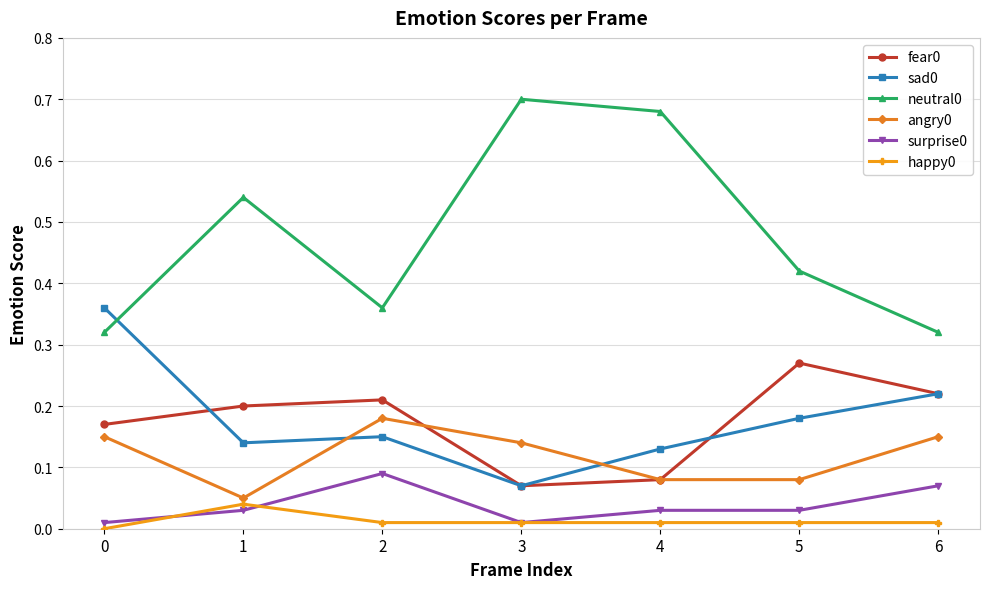

True or false: neutral0 has more than 2 points higher than both neighbors.

False